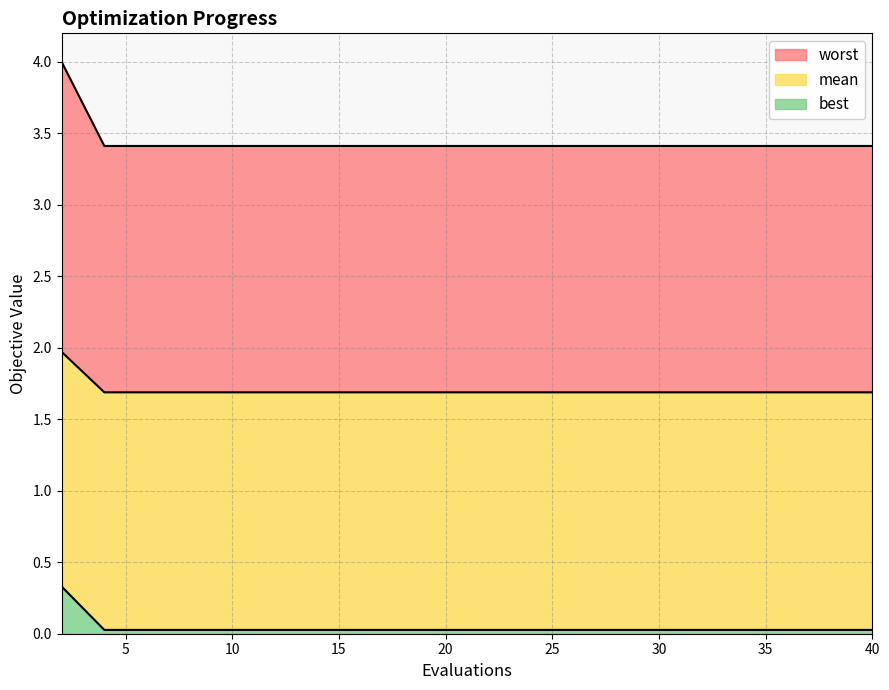

True or false: best and worst cross at least once.

False